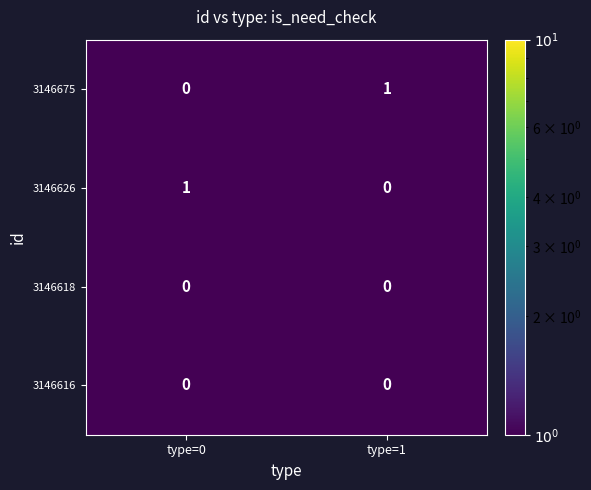

Is it true that 3146626 equals 0 at type=1?

True